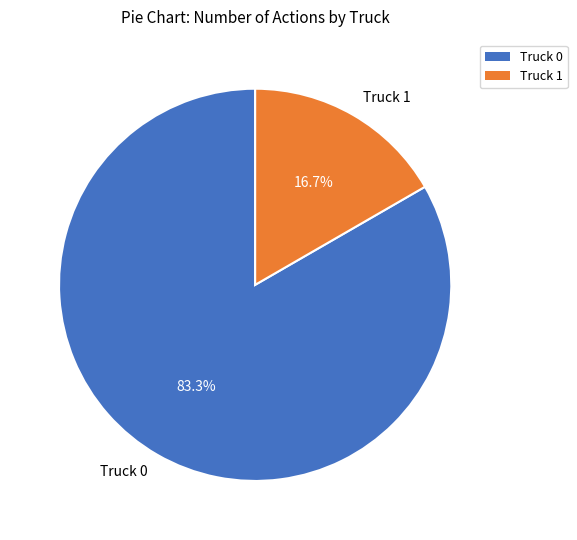

Is the sum of Truck 0 and Truck 1 greater than half?

Yes